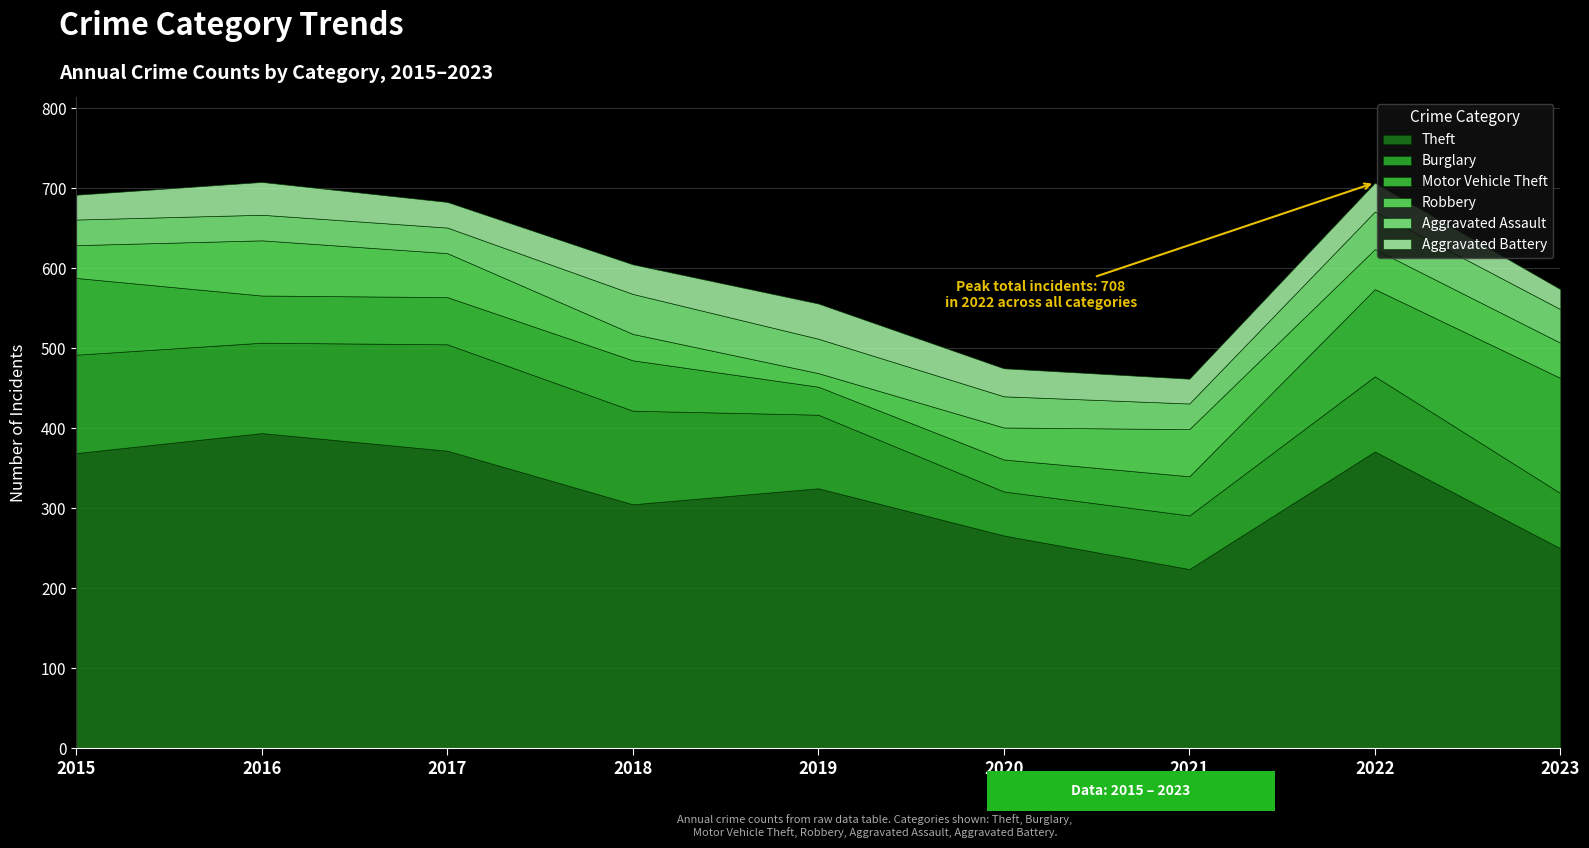

Rank the series at 2016 from lowest to highest value.

Aggravated Assault, Aggravated Battery, Motor Vehicle Theft, Robbery, Burglary, Theft